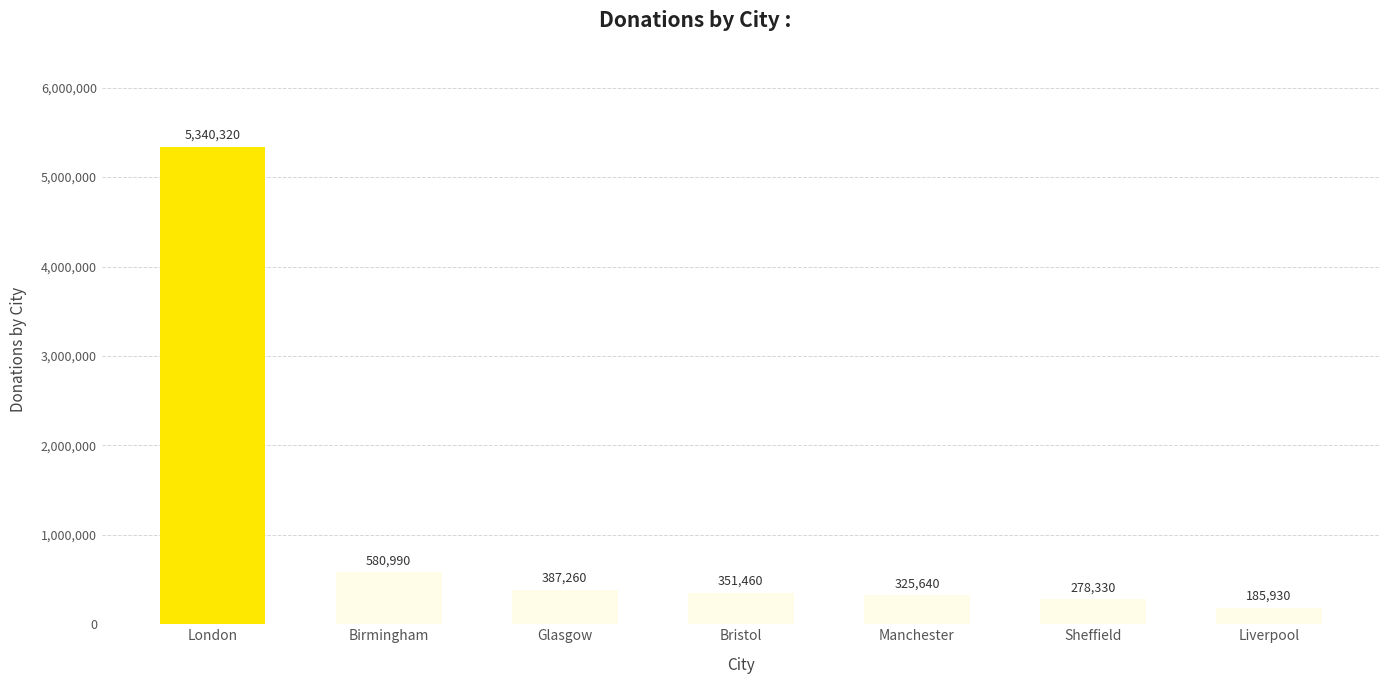

The value at Manchester is 325640. True or false?

True